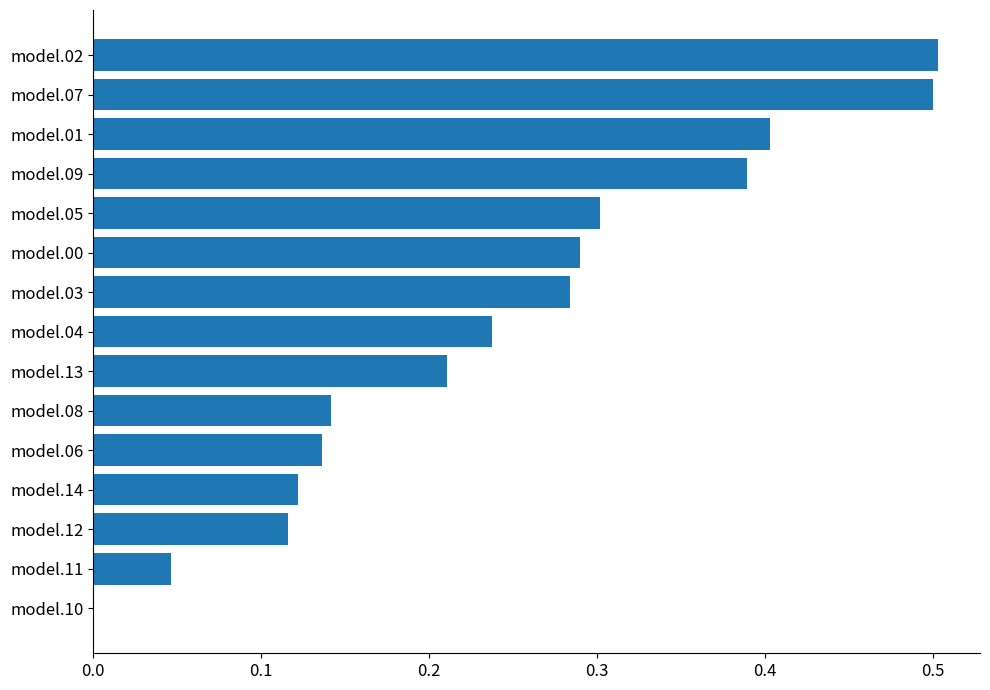

What is the maximum value shown in the chart?

0.5